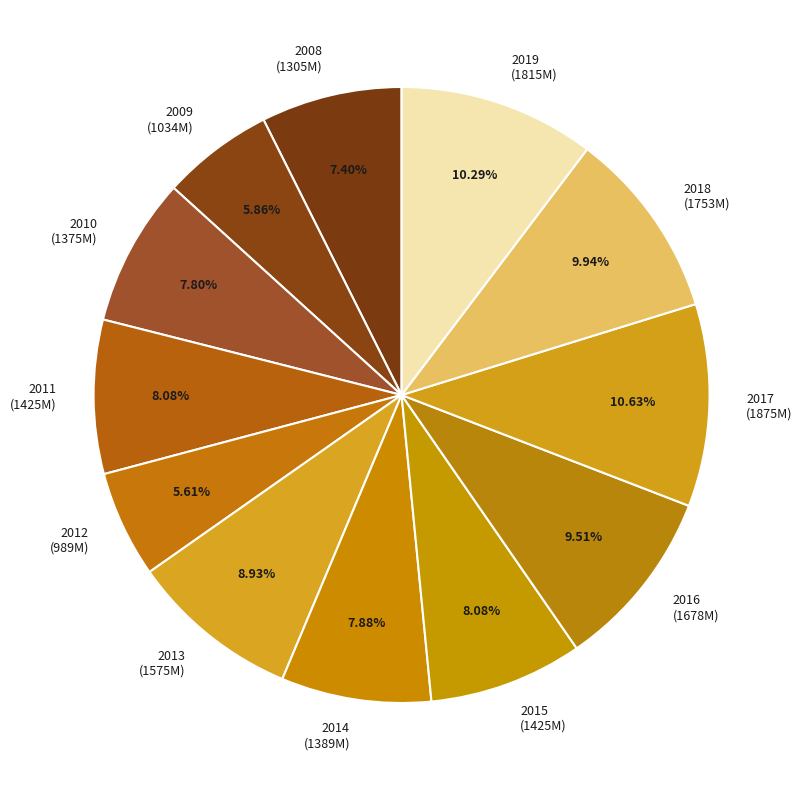

Is there any slice that represents more than half of the pie?

No